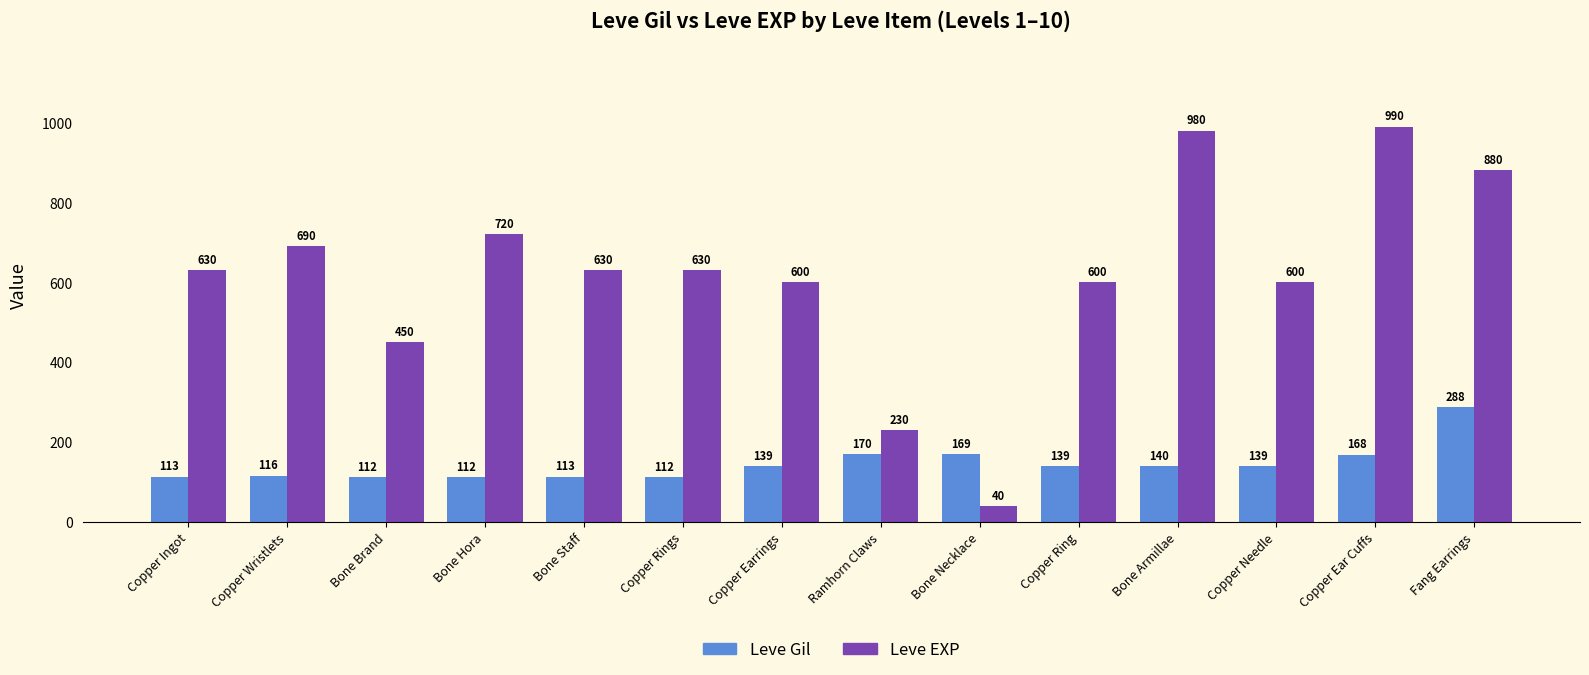

Reading left to right, list all the values displayed in this chart.

Leve Gil: 113	116	112	112	113	112	139	170	169	139	140	139	168	288
Leve EXP: 630	690	450	720	630	630	600	230	40	600	980	600	990	880